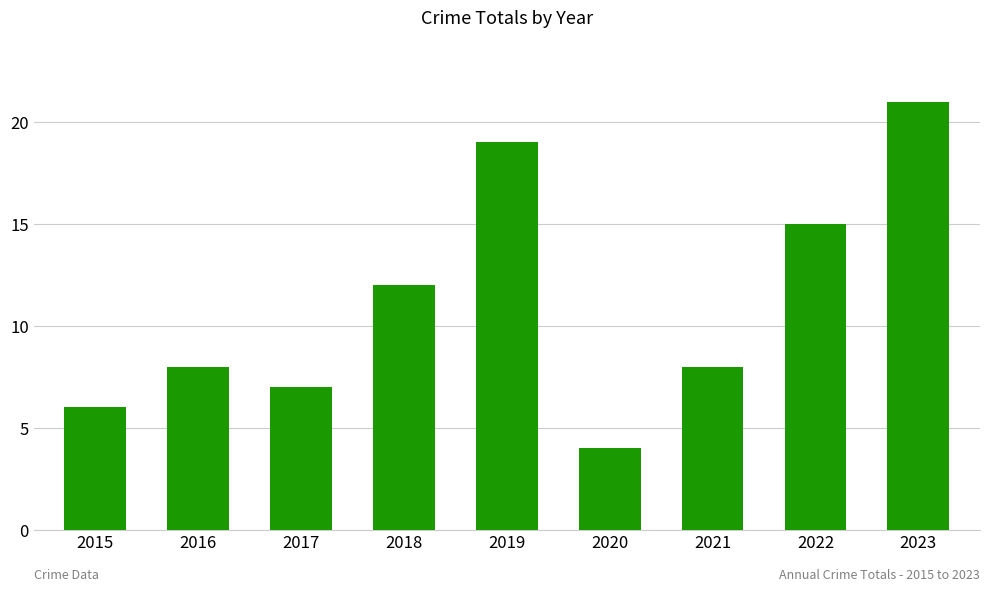

Does the chart contain any negative values?

No